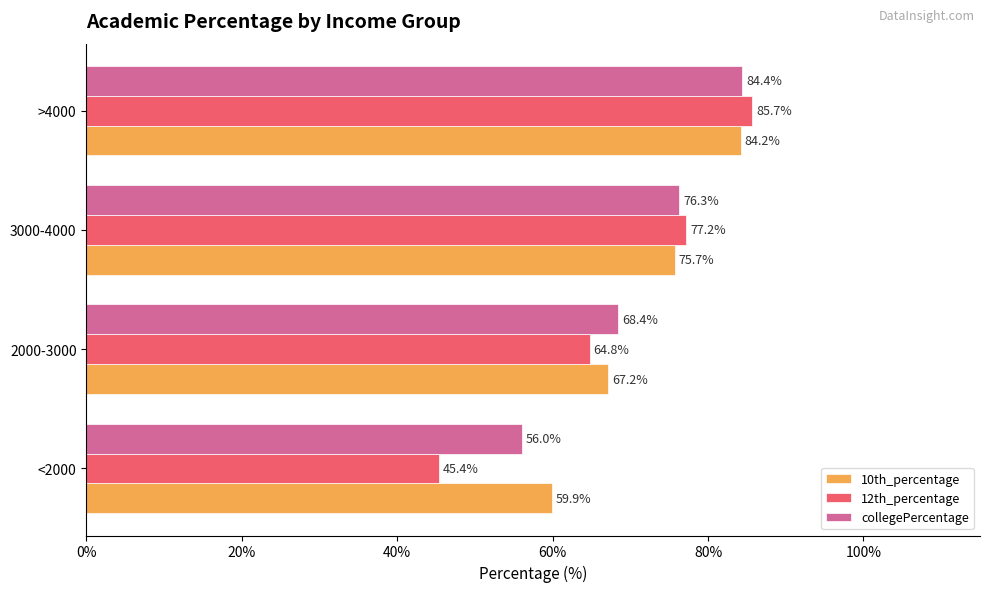

The collegePercentage series shows 76.3 at 3000-4000. True or false?

True